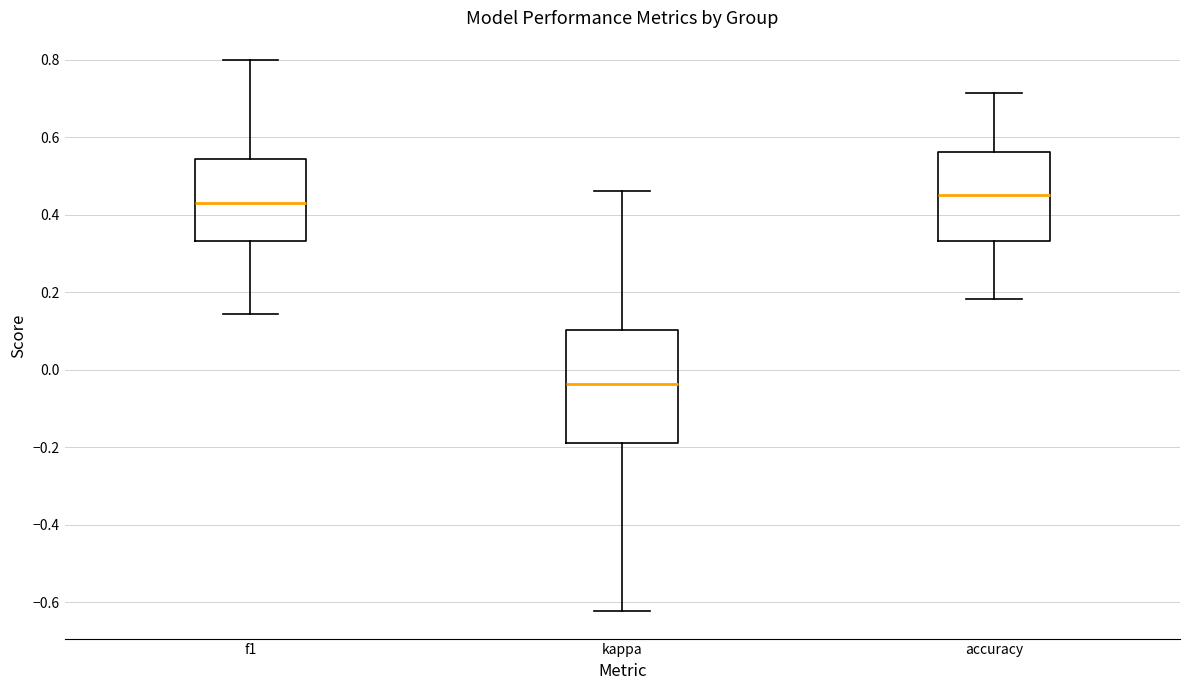

Where is the lower edge of the box for kappa on the y-axis? The values are not printed on the chart, so give them approximately, as read against the axis.

-0.18